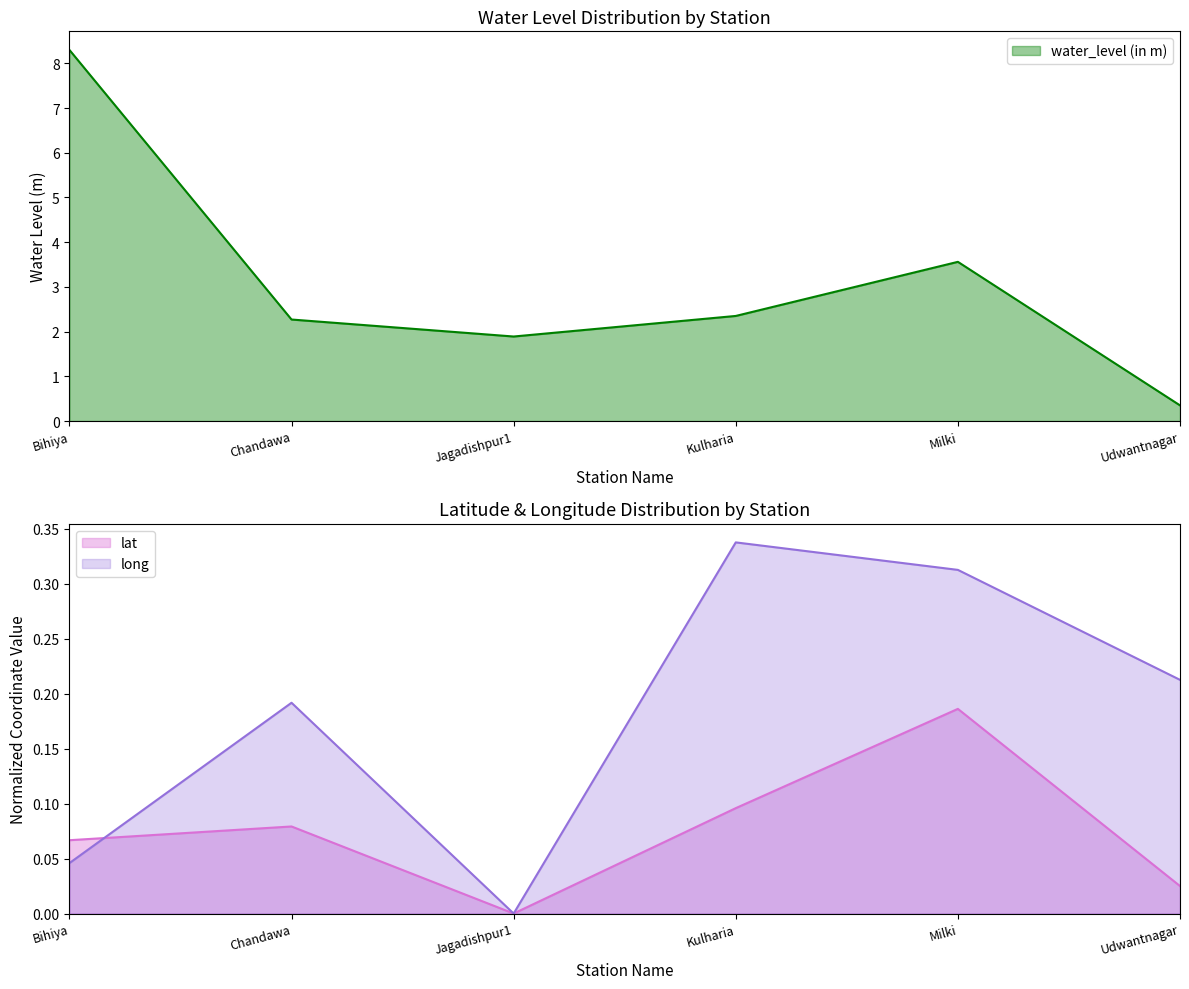

How many lat values are between 0 and 1?

6